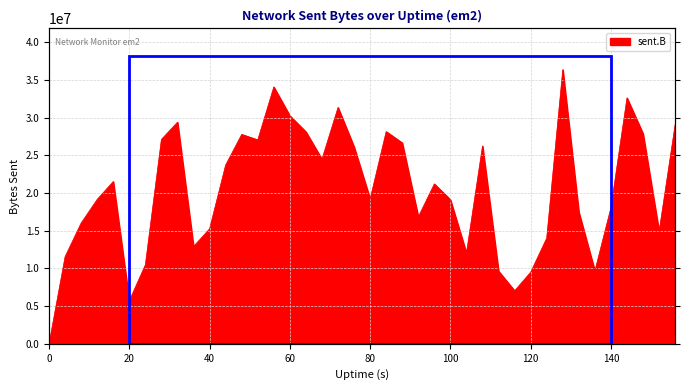

Count the number of values greater than 21208724.

19